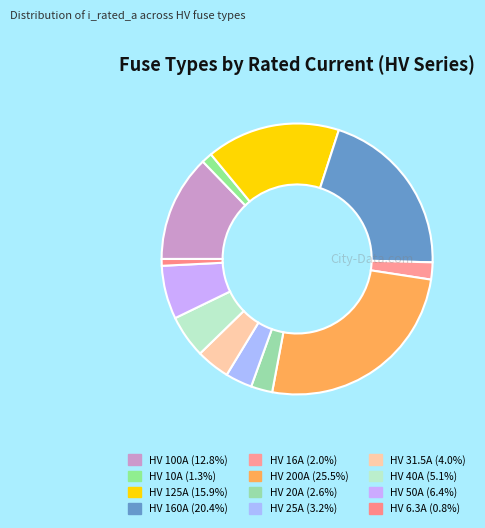

Approximately how many times larger is the value at HV 100A compared to HV 25A?

4.0